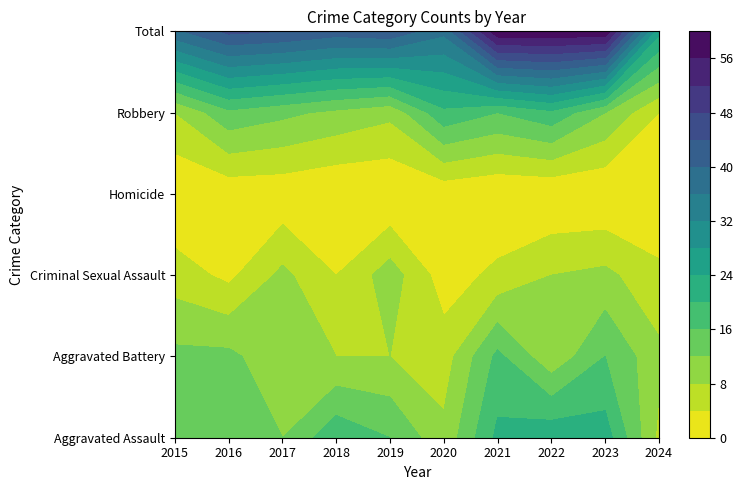

The Criminal Sexual Assault series shows 9 at 2015. True or false?

False